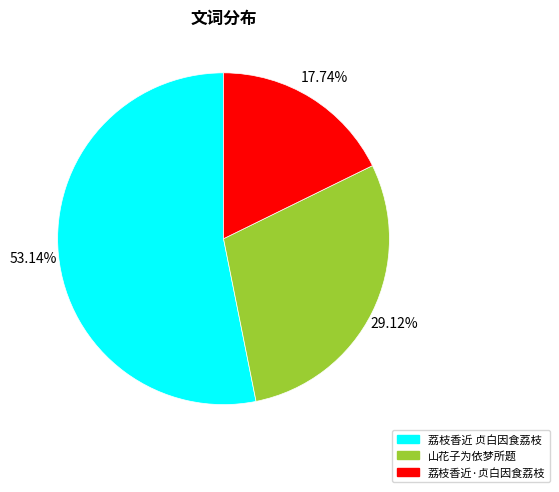

Is there any slice that represents more than half of the pie?

Yes